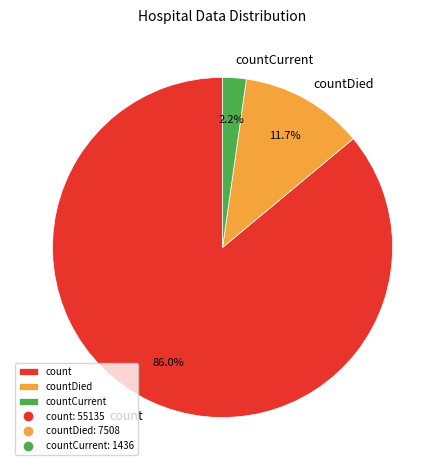

What percentage do count and countDied together represent?

97.8%